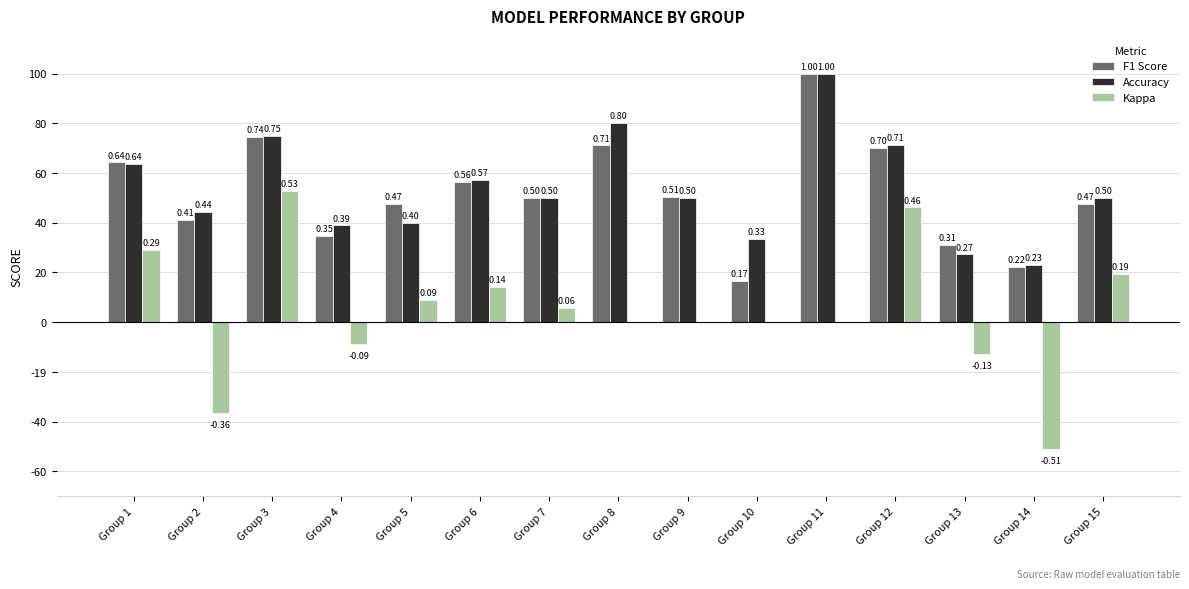

Reading left to right, what are all the values shown in this chart?

F1 Score: 0.6	0.4	0.7	0.3	0.5	0.6	0.5	0.7	0.5	0.2	1.0	0.7	0.3	0.2	0.5
Accuracy: 0.6	0.4	0.8	0.4	0.4	0.6	0.5	0.8	0.5	0.3	1.0	0.7	0.3	0.2	0.5
Kappa: 0.3	-0.4	0.5	-0.1	0.1	0.1	0.1	0.0	0.0	0.0	0.0	0.5	-0.1	-0.5	0.2